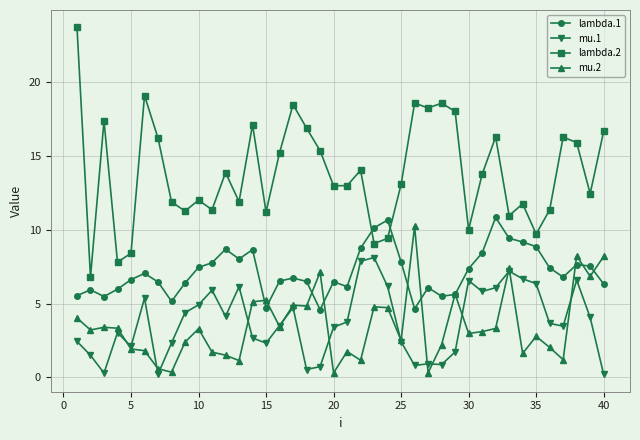

List the series in order of their peak value, lowest first.

mu.1, mu.2, lambda.1, lambda.2